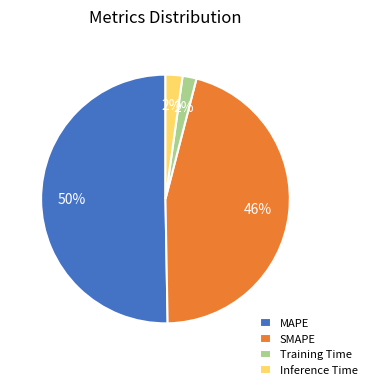

The Training Time slice represents 17% of the pie. True or false?

False